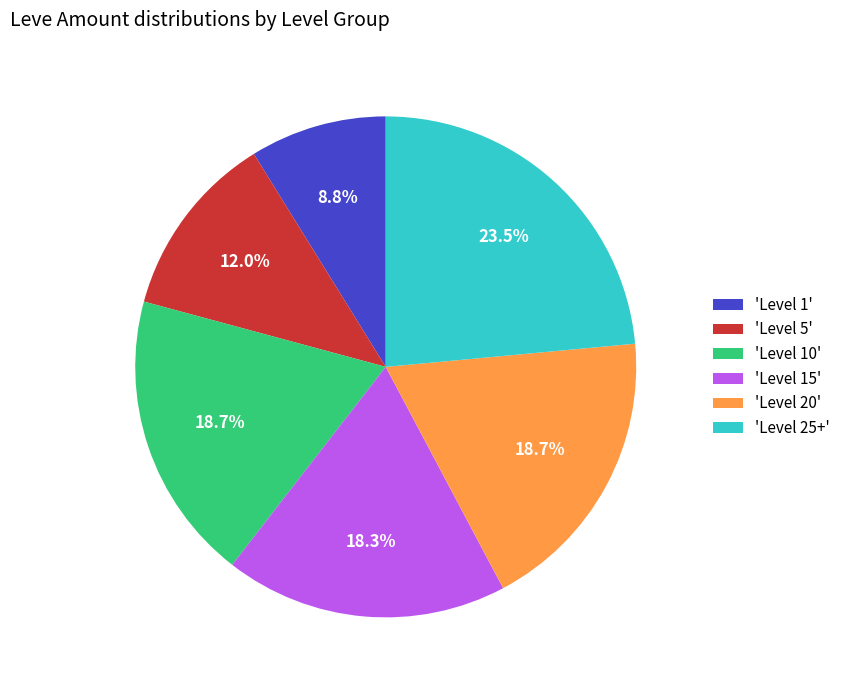

Count the number of slices in the pie.

6